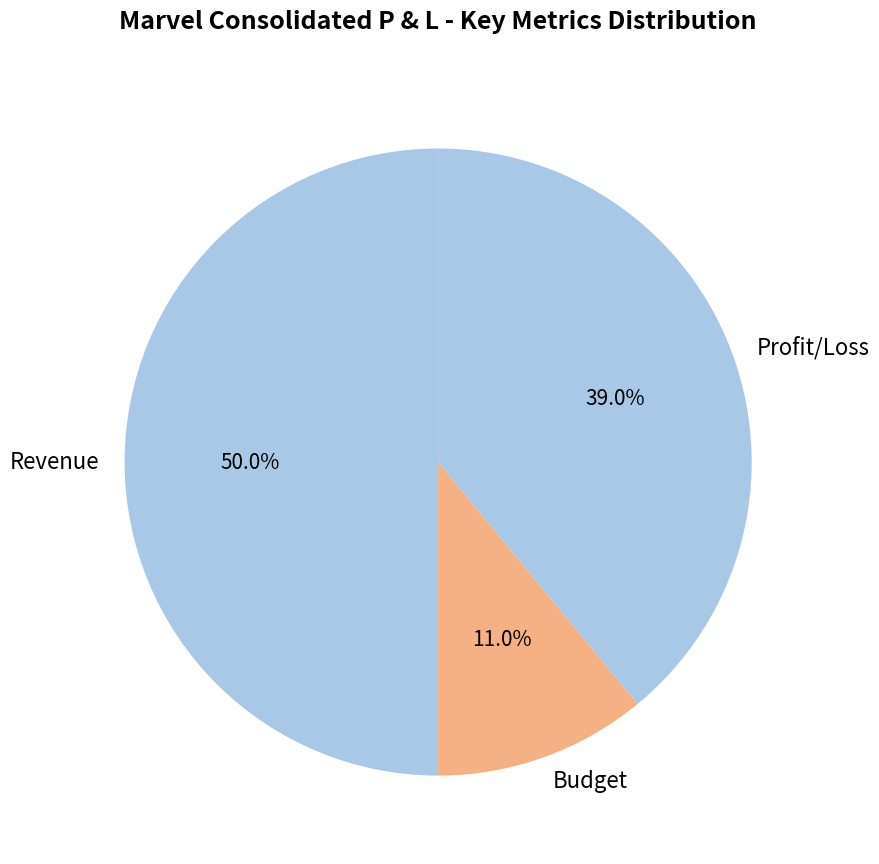

What is the total percentage of Revenue and Budget?

61.0%